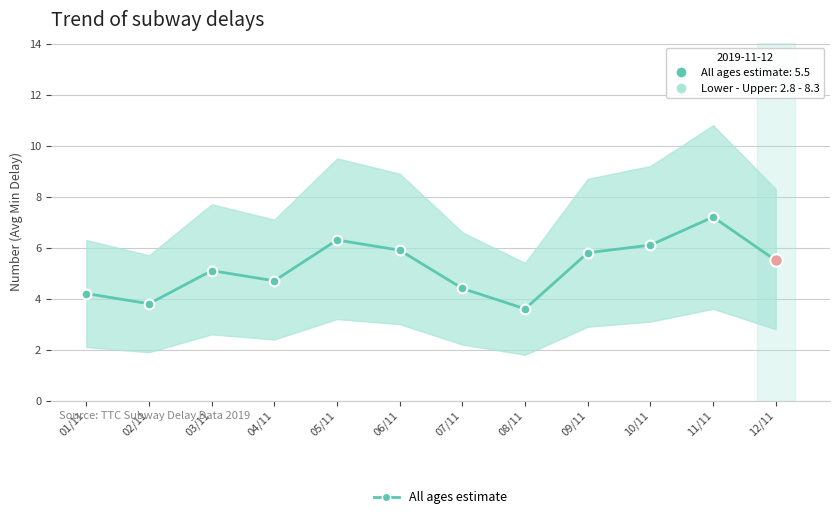

Is it true that the value at 10/11 is 9.3?

False